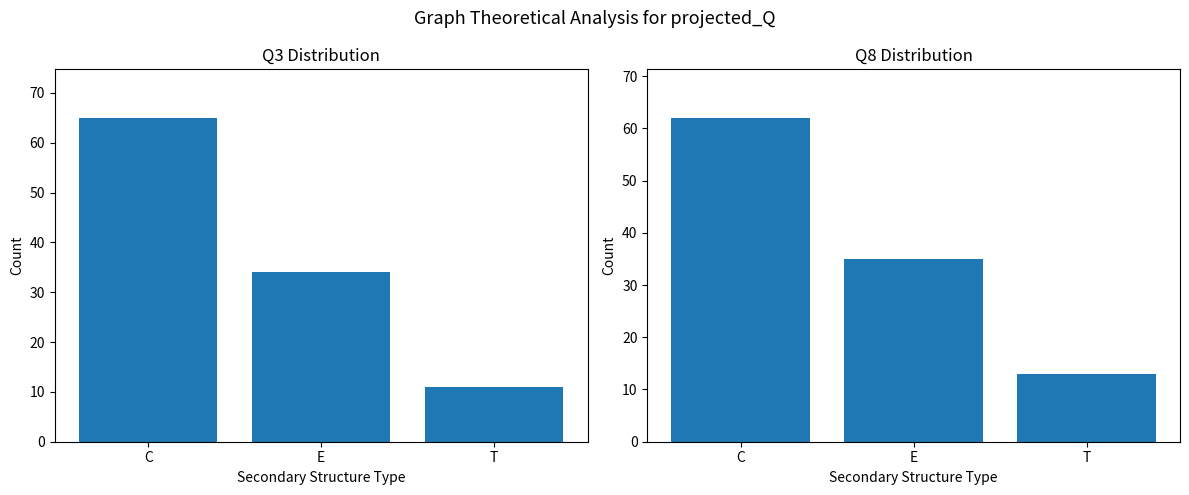

How many bars are there in total?

6